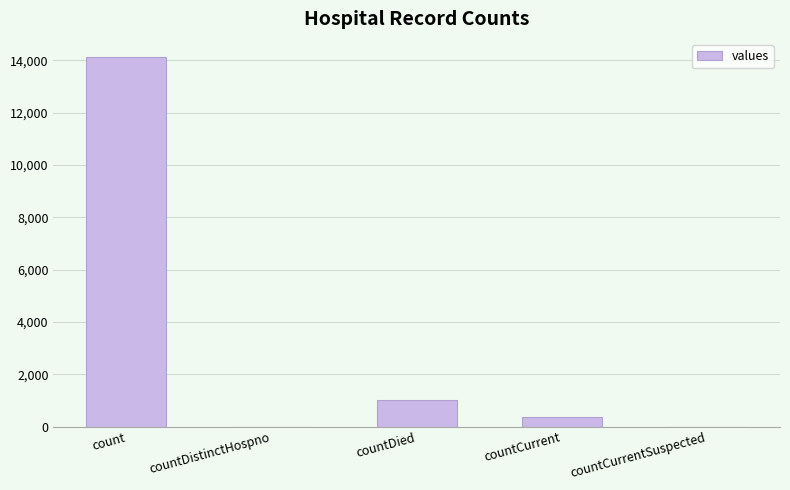

Which has a higher value, countDied or countCurrent?

countDied